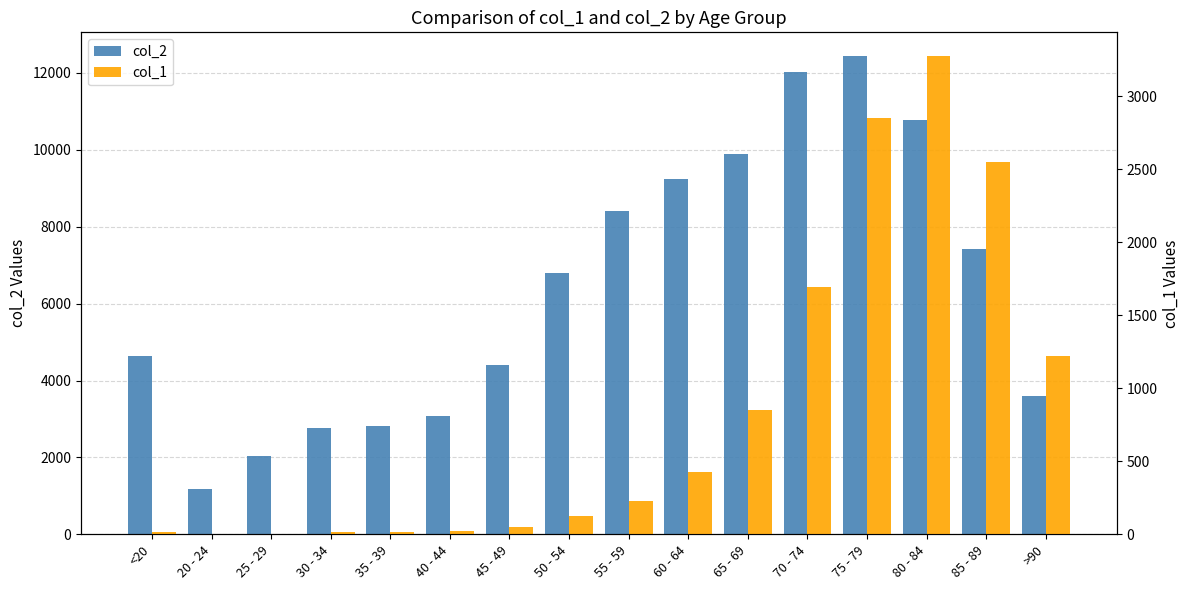

What is the smallest value displayed?

3